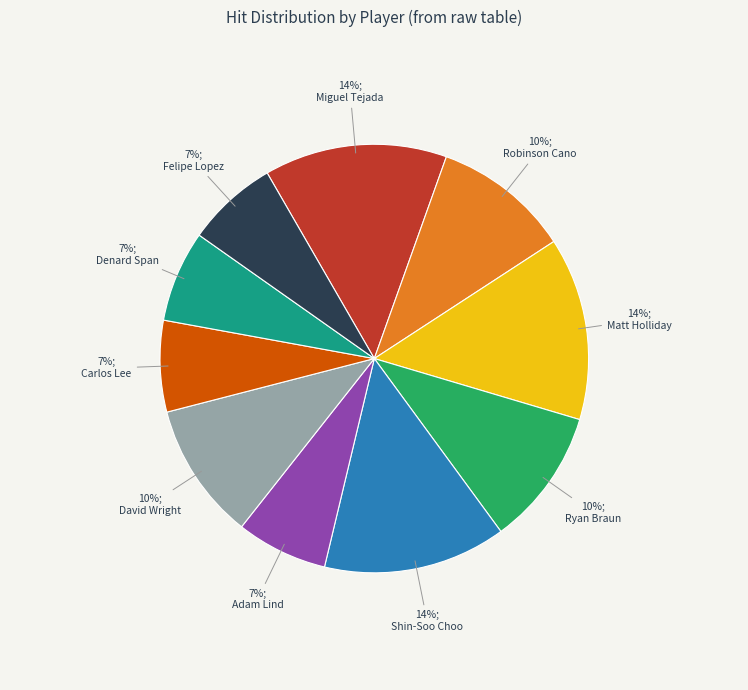

To the nearest percent, what percentage of the pie is Robinson Cano?

10%